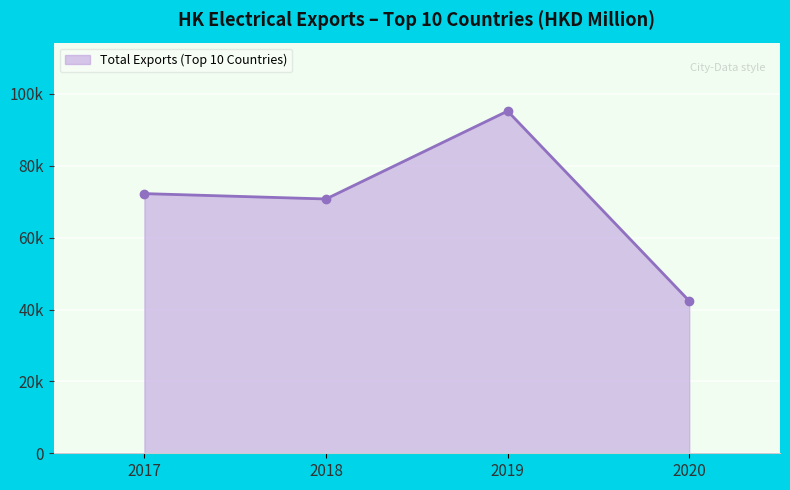

Does the chart display data point markers on the line(s)?

Yes